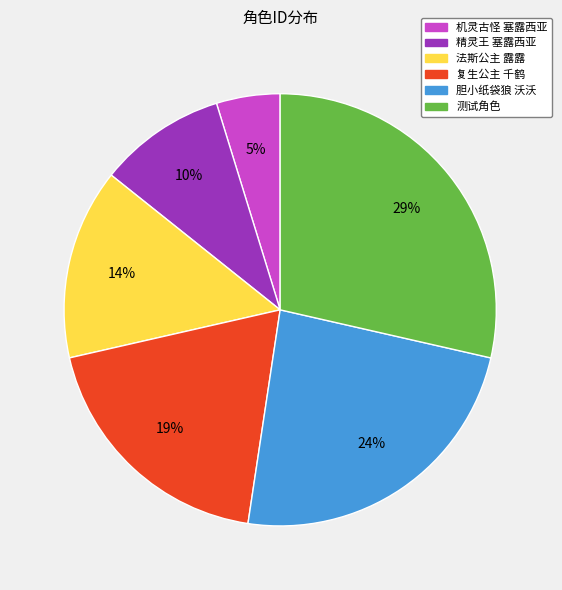

Which category has the smallest portion of the pie?

机灵古怪 塞露西亚